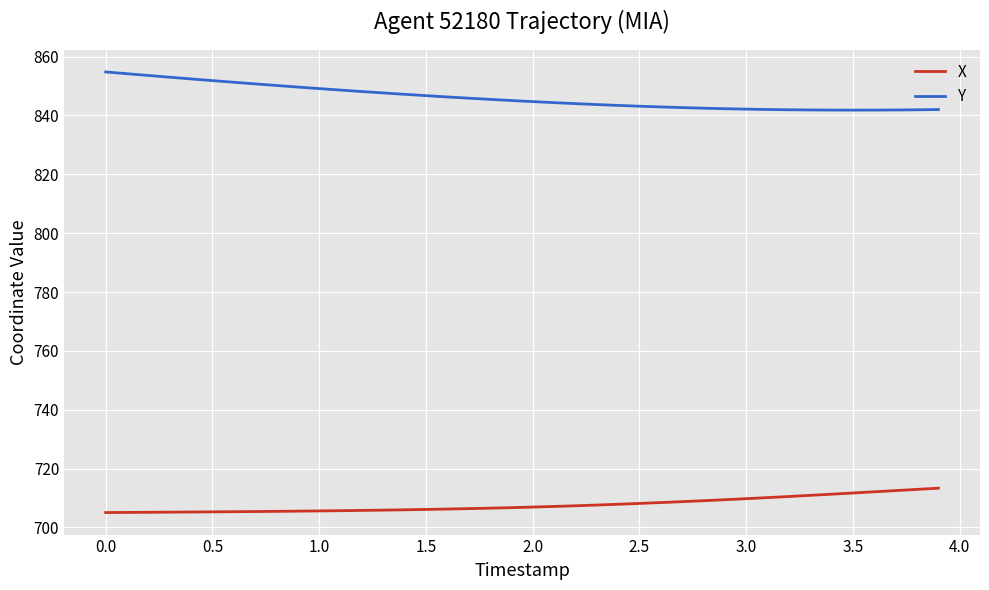

True or false: Y and X intersect in this chart.

False